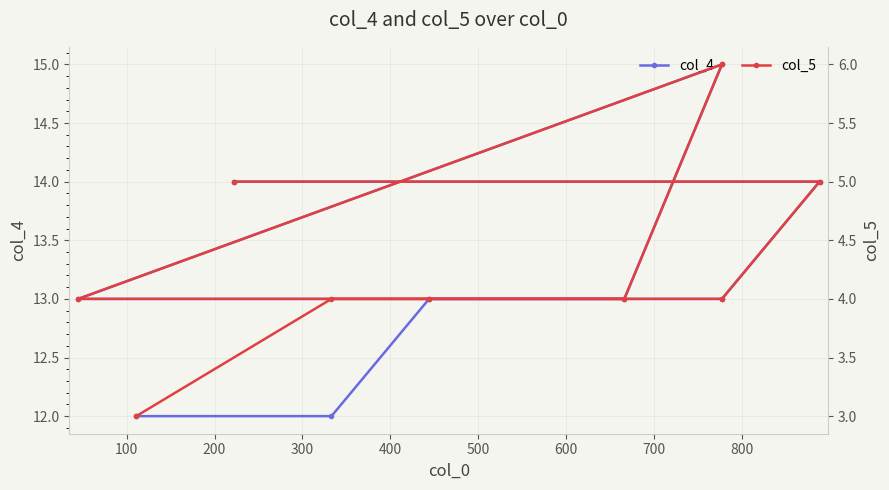

Reading right to left, list all the values displayed in this chart.

col_4: 14	14	13	13	15	13	13	12	12
col_5: 5	5	4	4	6	4	4	4	3